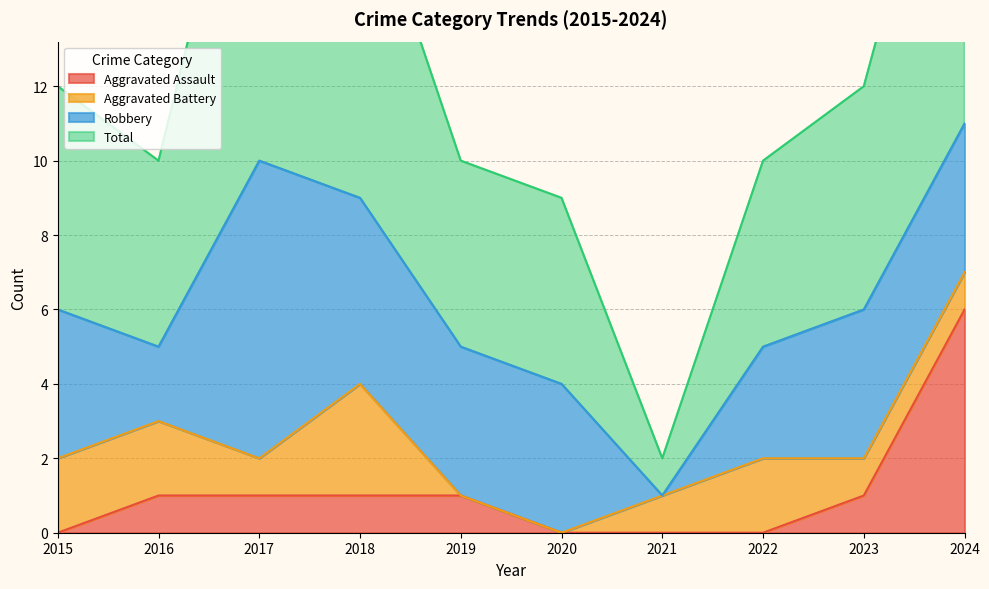

The Aggravated Assault series shows 0 at 2017. True or false?

False